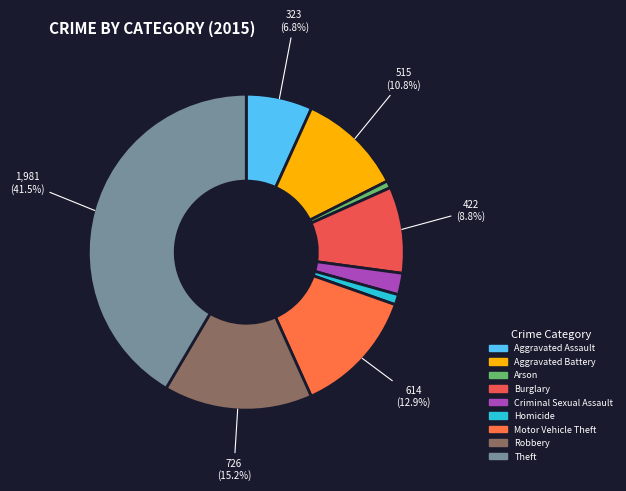

What is the smallest slice in the pie chart?

Arson